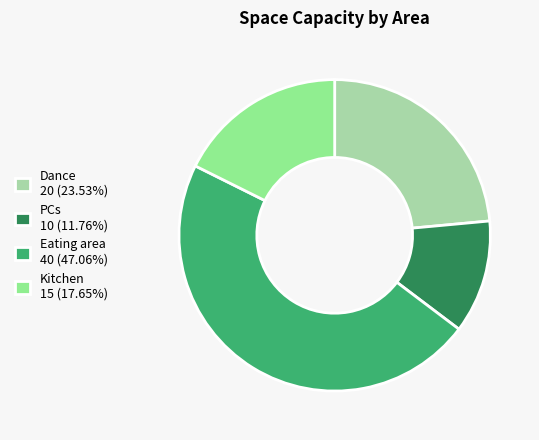

Rank the categories by value from lowest to highest.

PCs, Kitchen, Dance, Eating area